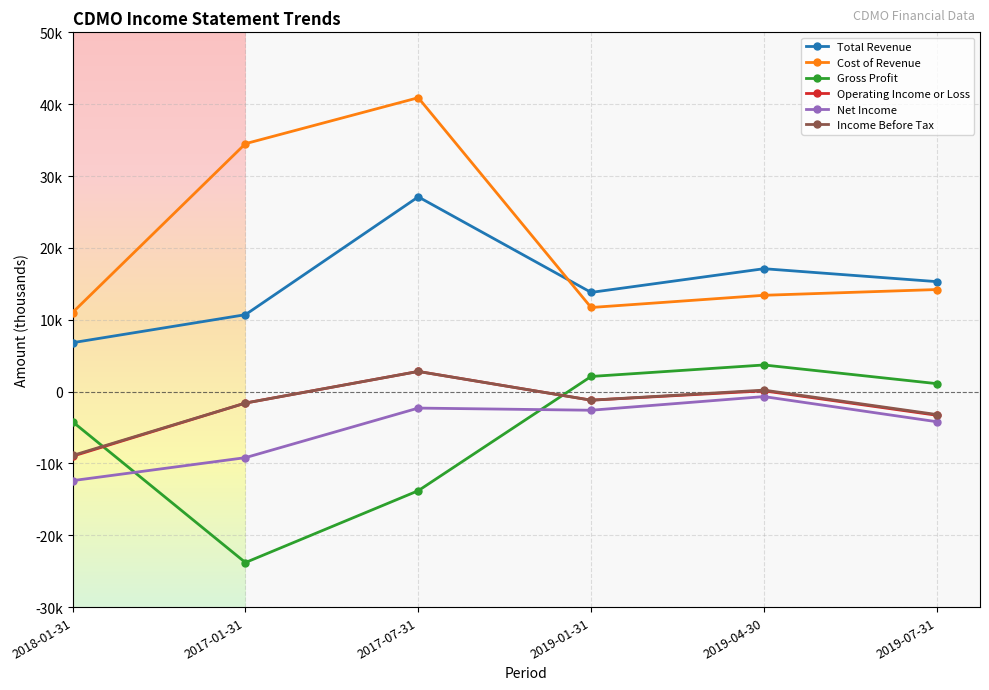

How many interior local valleys does the Income Before Tax series have?

1